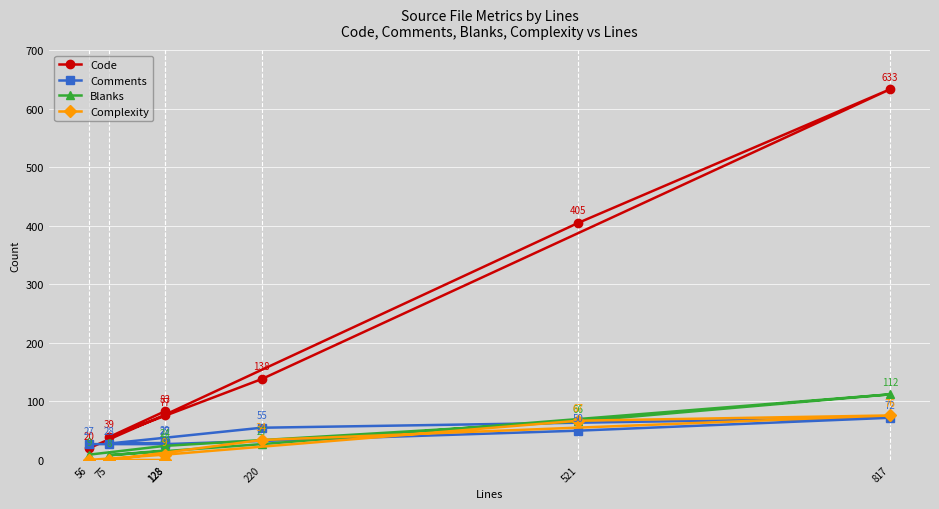

Which category has the highest value in the Comments series?

817